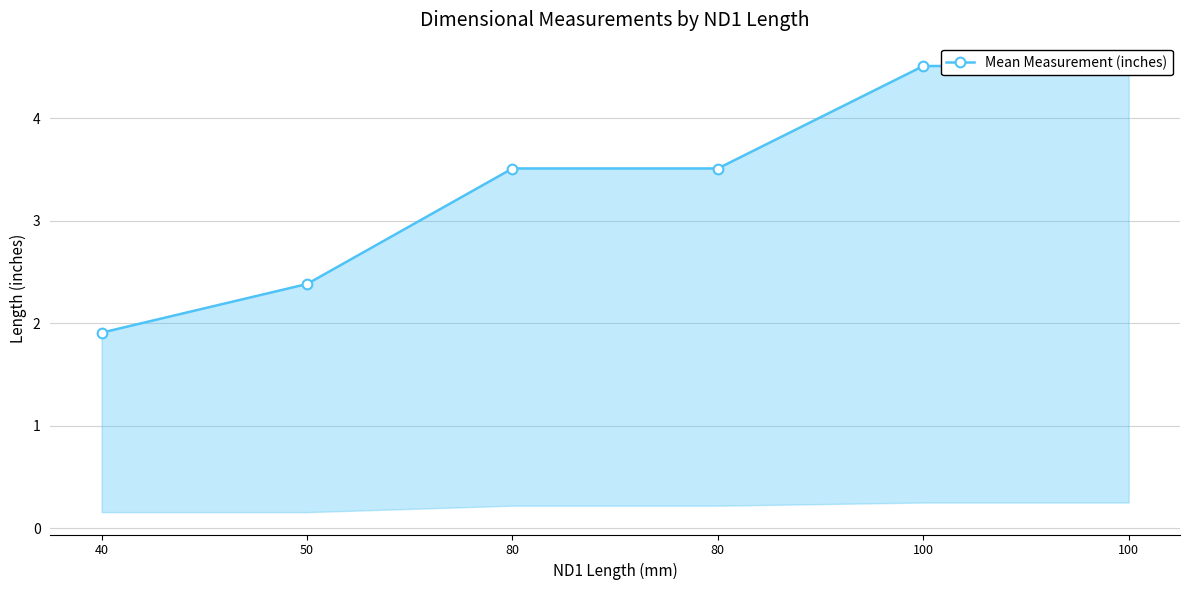

List the labels in order of value, smallest first.

40, 50, 80, 80, 100, 100